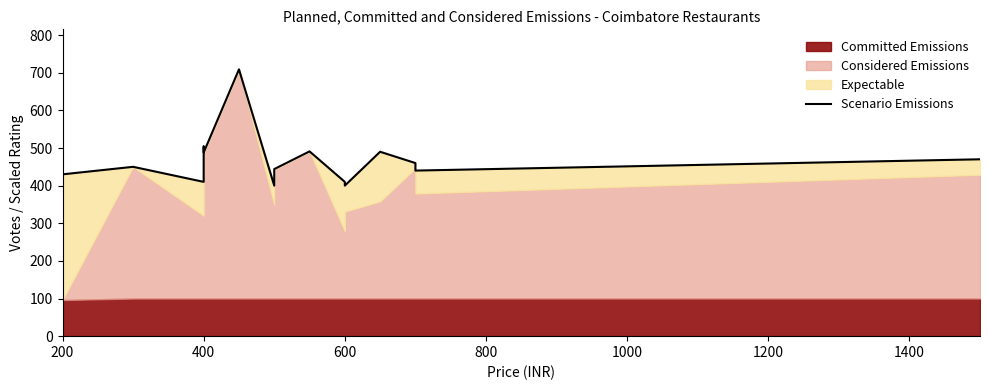

What is the difference between the second highest and second lowest values?

104.0